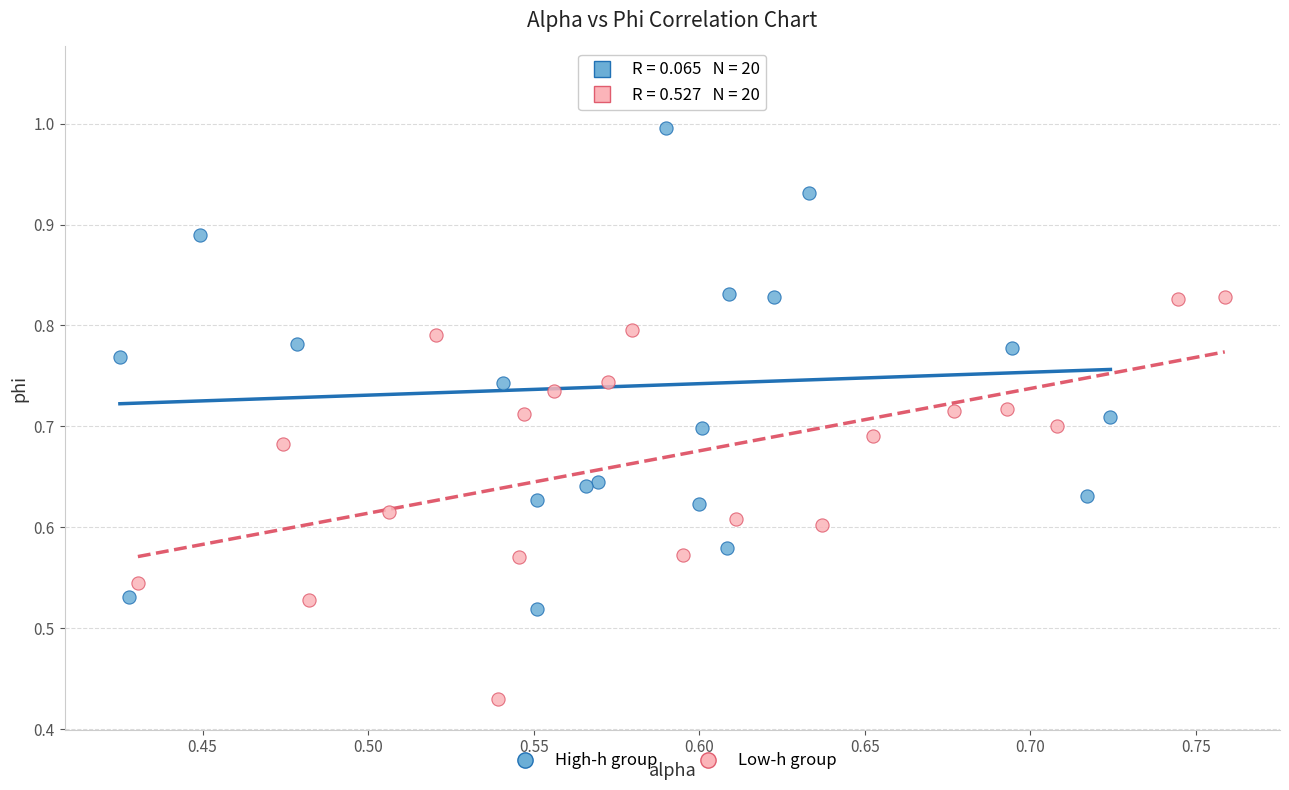

Which series has the widest spread of Y values?

High-h group